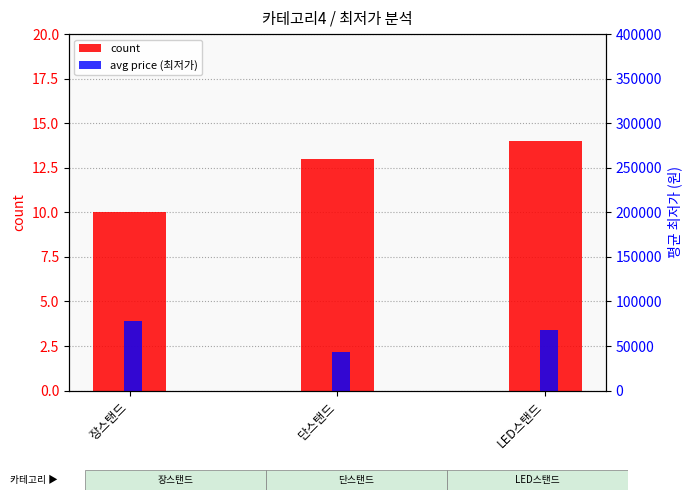

Rank the categories by count value from highest to lowest.

LED스탠드, 단스탠드, 장스탠드